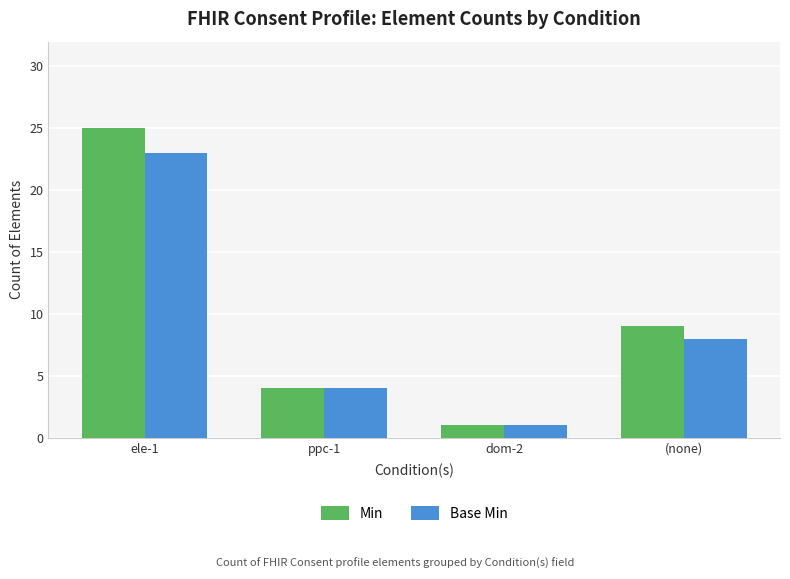

List the series in order of their overall mean, highest first.

Min, Base Min